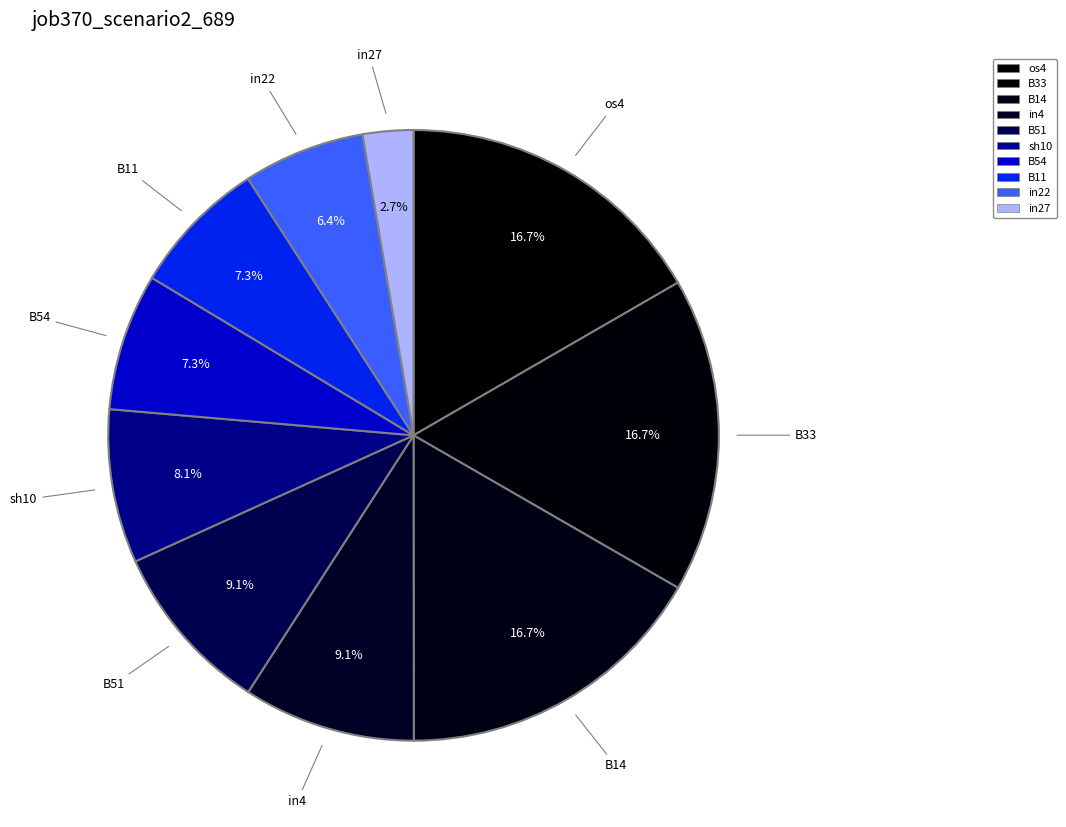

Count the number of slices in the pie.

10